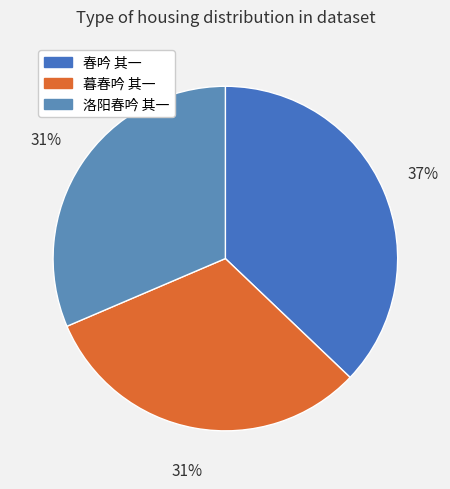

What is the total percentage of 暮春吟 其一 and 洛阳春吟 其一?

62.9%